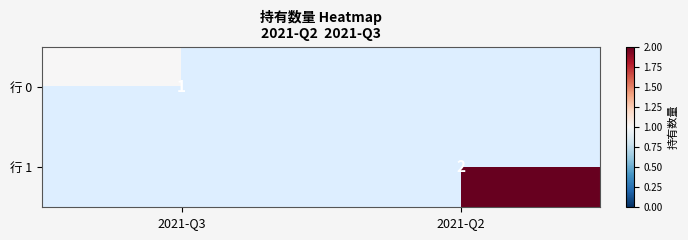

Which has a higher value, 2021-Q3 or 2021-Q2?

2021-Q2